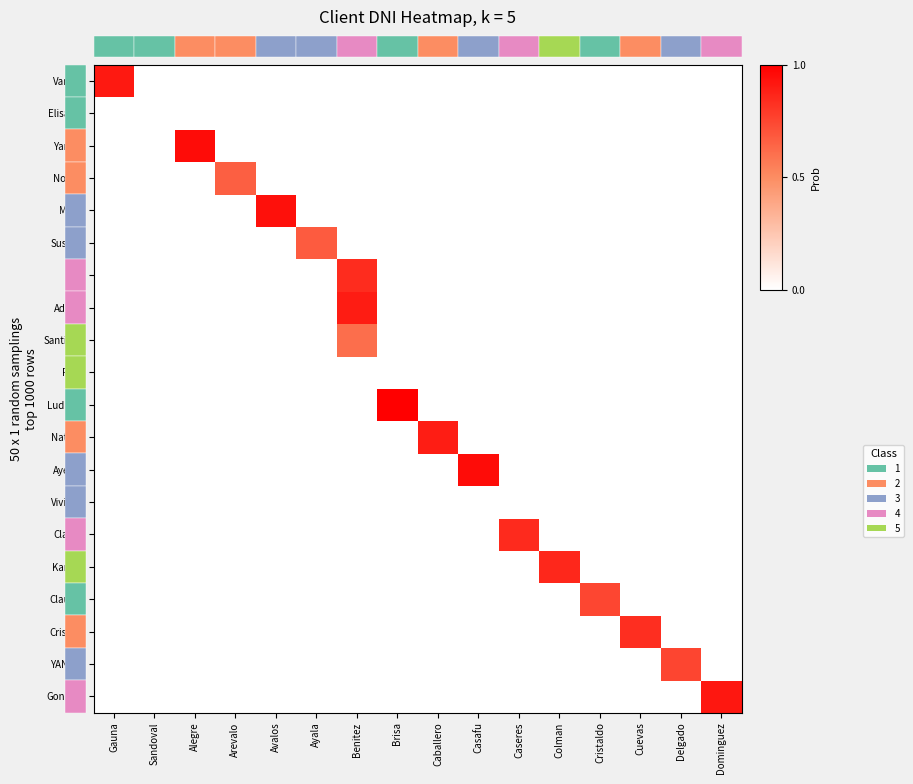

Rank the series by their maximum value, from highest to lowest.

Ludmila, Yamila, Ayelen, Maria, Gonzalo, Vanina, Adrian, Natalia, Kamila, Clarisa, Rita, Cristian, YANINA, Claudia, Susana, Norma, Santiago, Viviana, Rosa, Elisabet